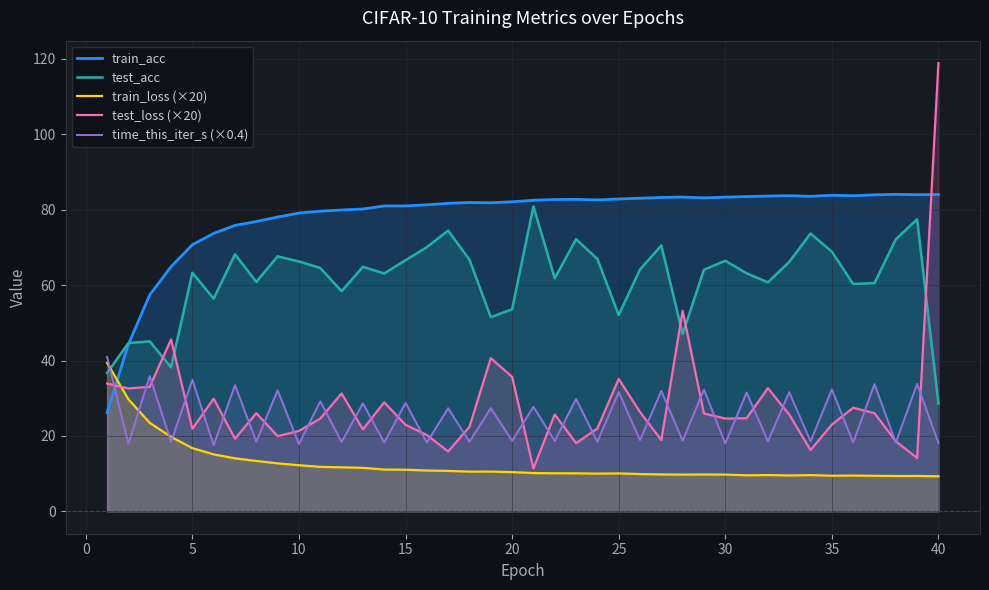

How many times do test_loss (×20) and train_acc cross each other?

2